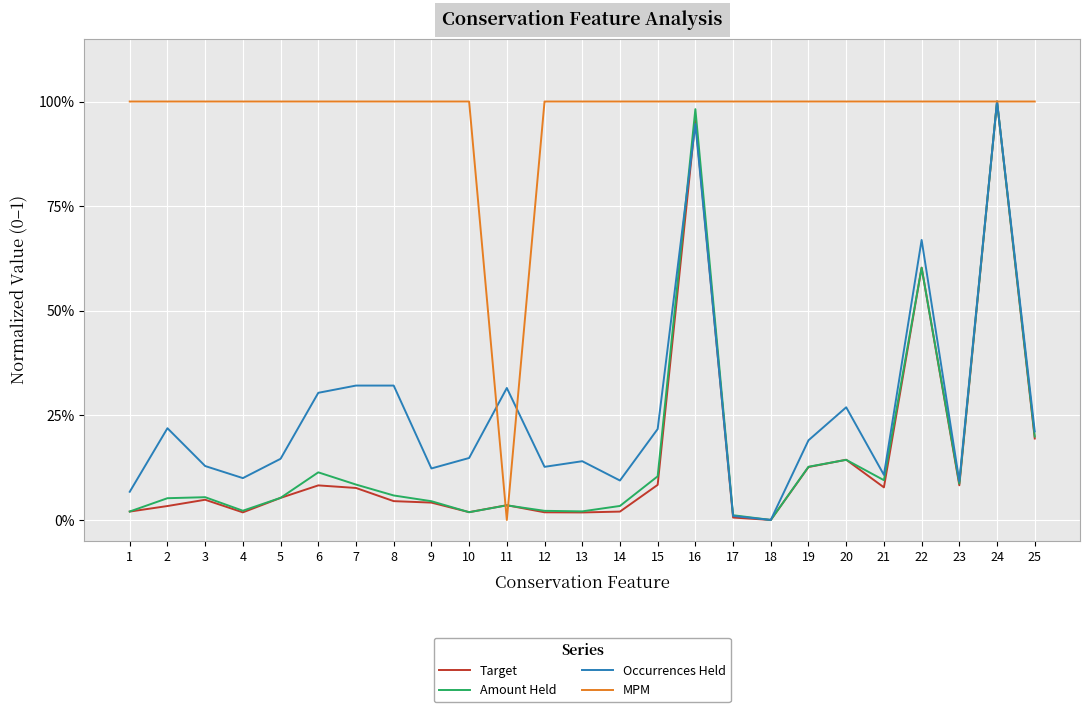

Does the chart display data point markers on the line(s)?

No